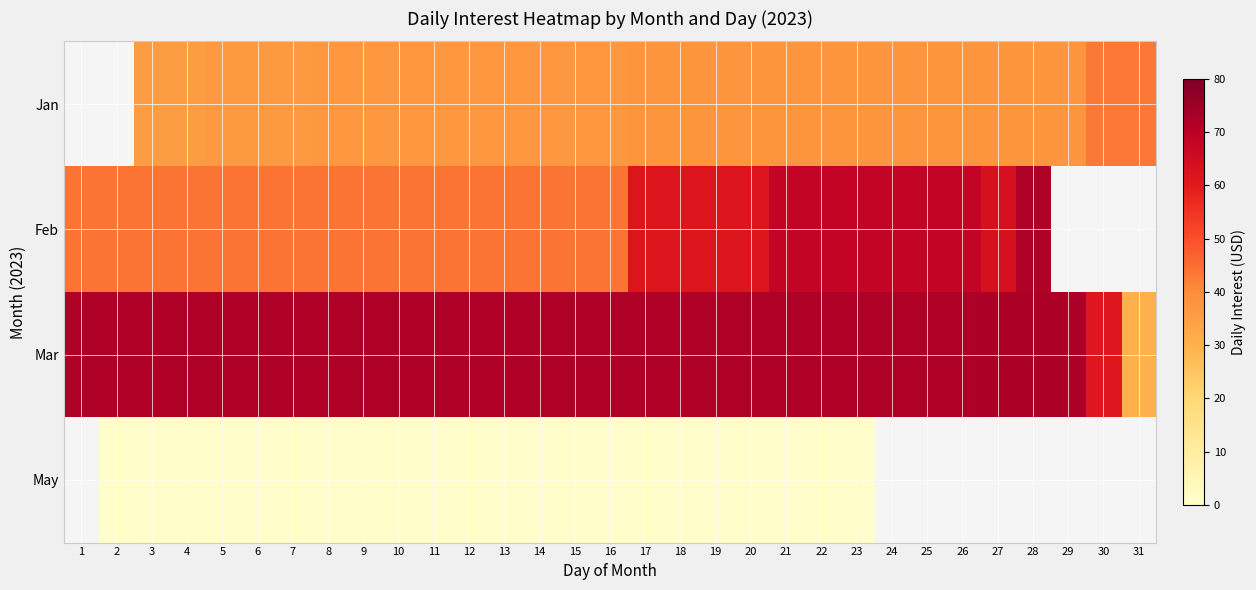

Which series has the largest total across all categories?

Mar